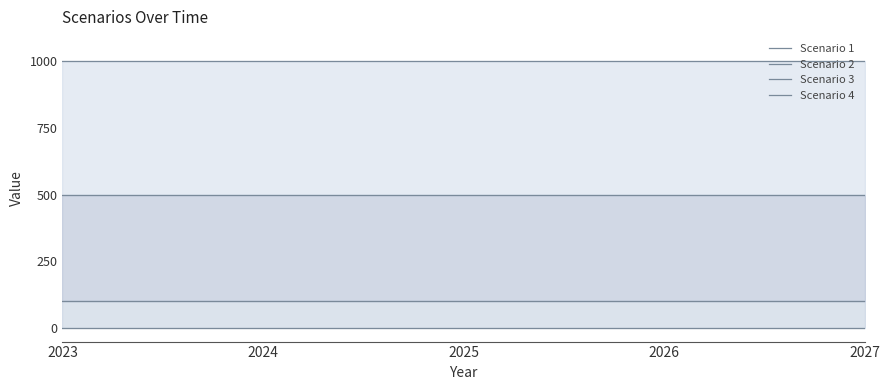

Rank the series at 2025 from highest to lowest value.

Scenario 4, Scenario 3, Scenario 2, Scenario 1